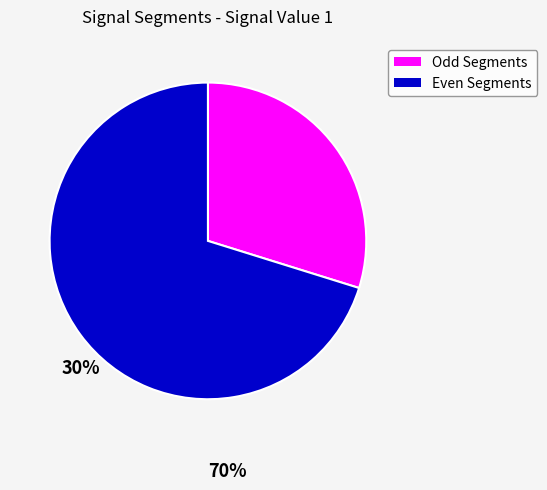

How many slices are in this pie chart?

2